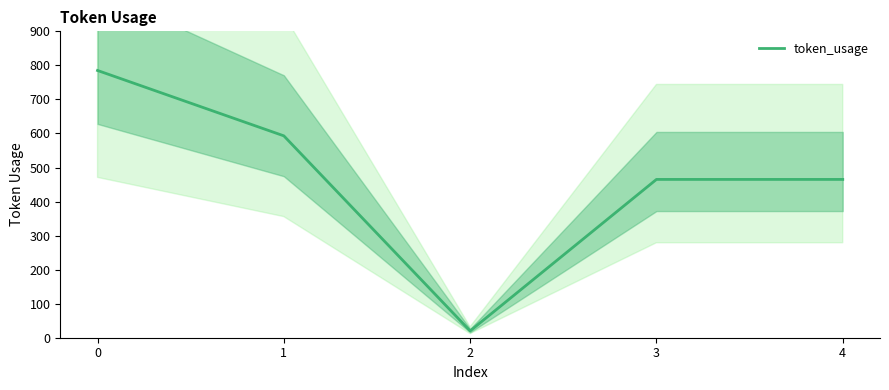

How many data points are above 465?

2